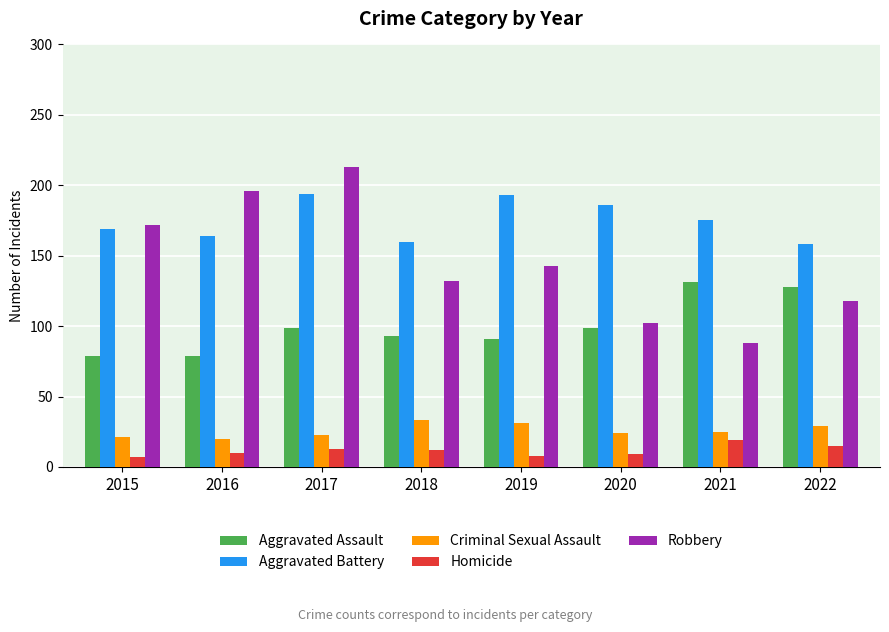

At which category is the sum across all series the highest?

2017